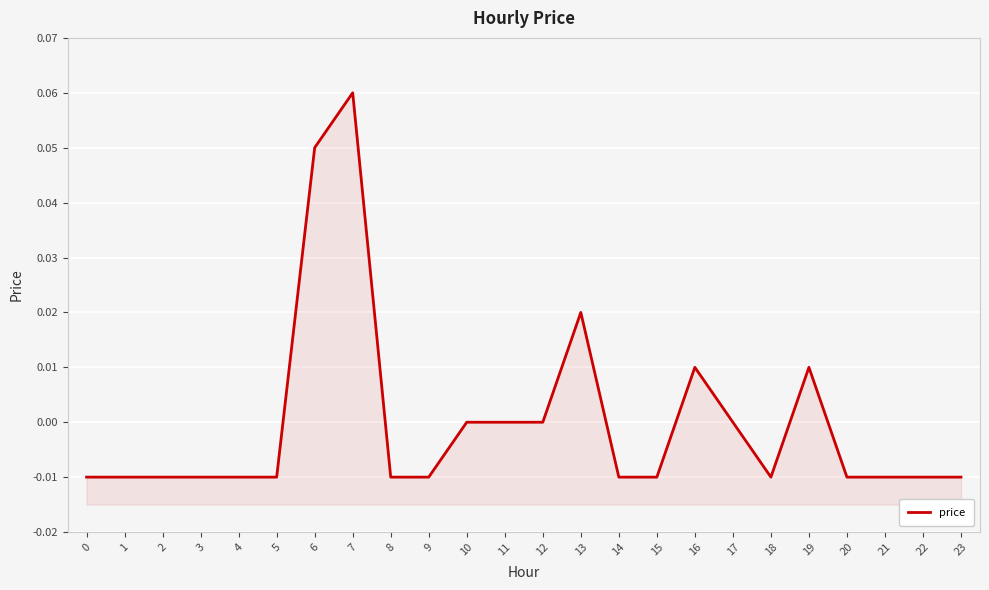

Count the number of data series in this chart.

1